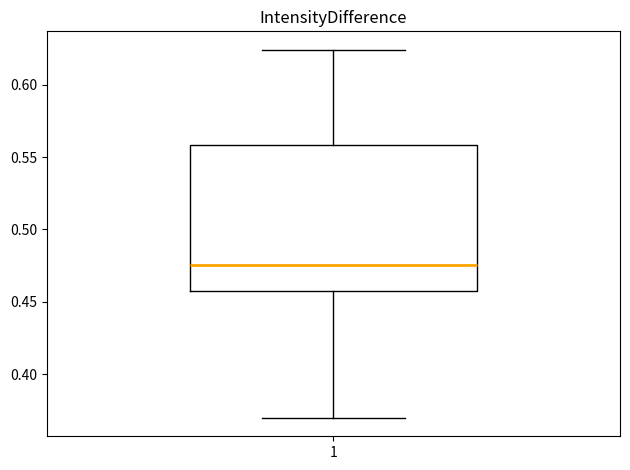

Transcribe this box plot: give where the median line is, the range the box spans, and where the two whiskers end, as read against the y-axis. The values are not printed on the chart, so give them approximately, as read against the axis.

median 0.475, box 0.455 to 0.560, whiskers 0.370 to 0.625